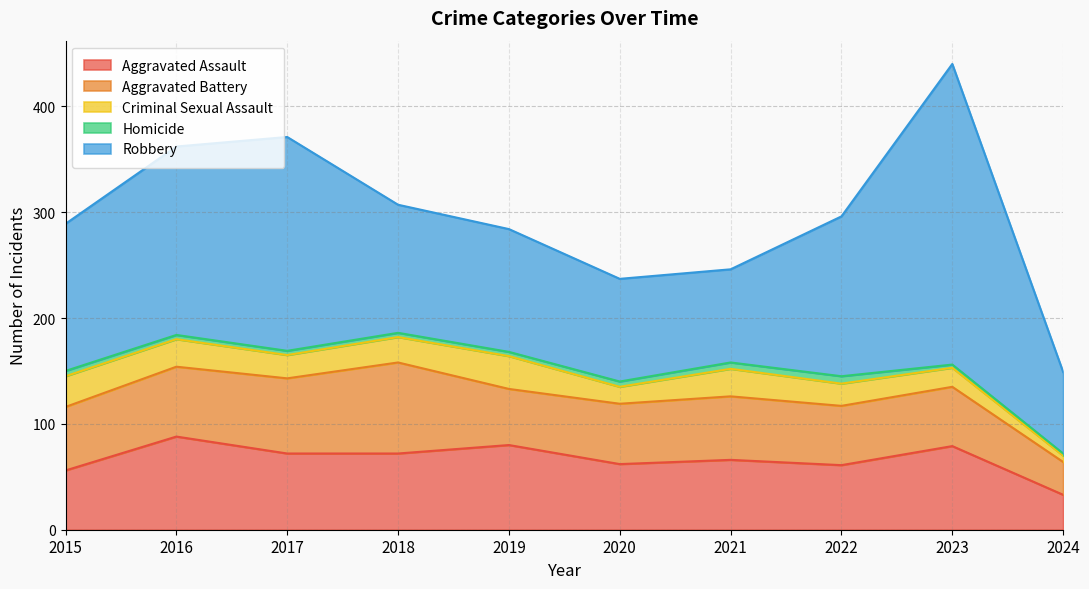

What is the average value of the Aggravated Assault series?

67